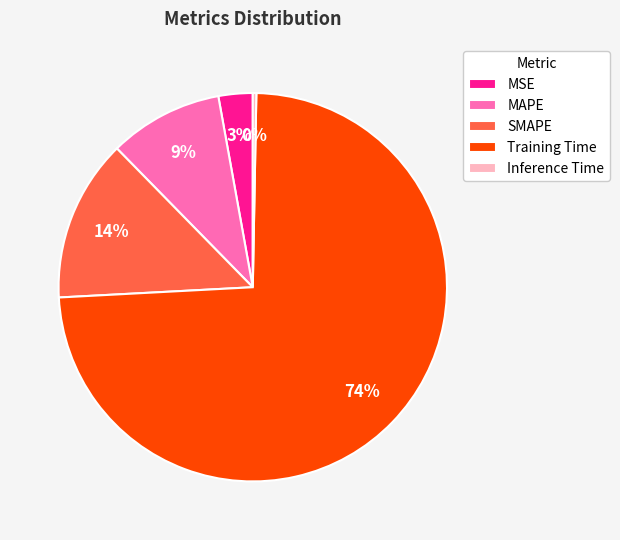

Is it true that SMAPE is 14% of the pie?

True